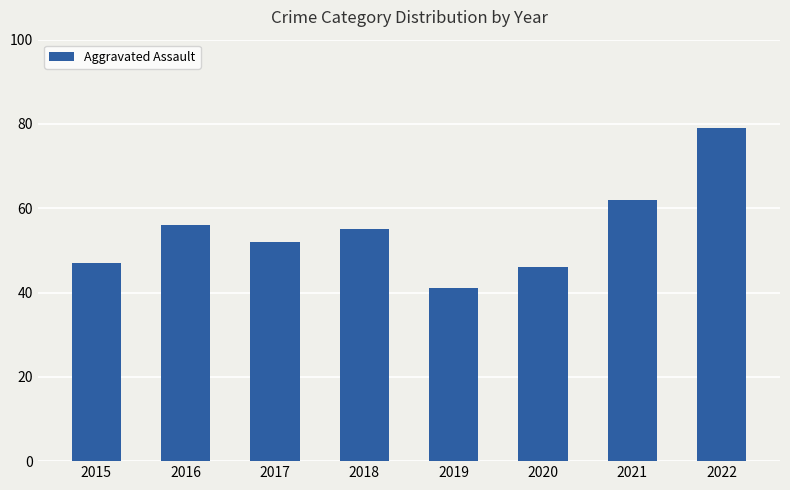

Which category has the highest value across all series?

2022